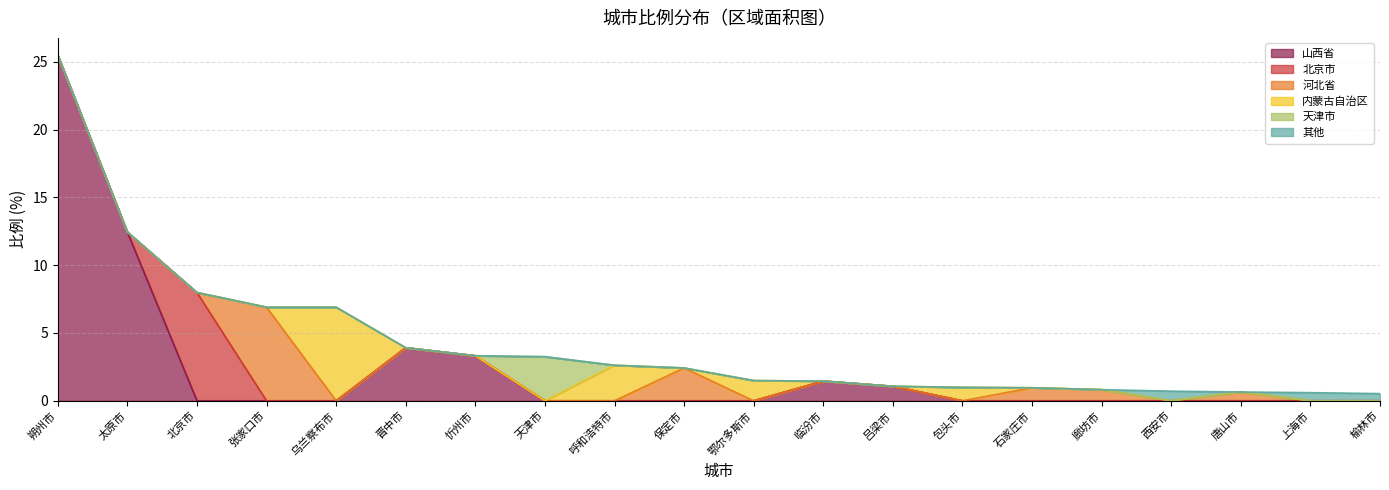

How many categories are shown in the chart?

20